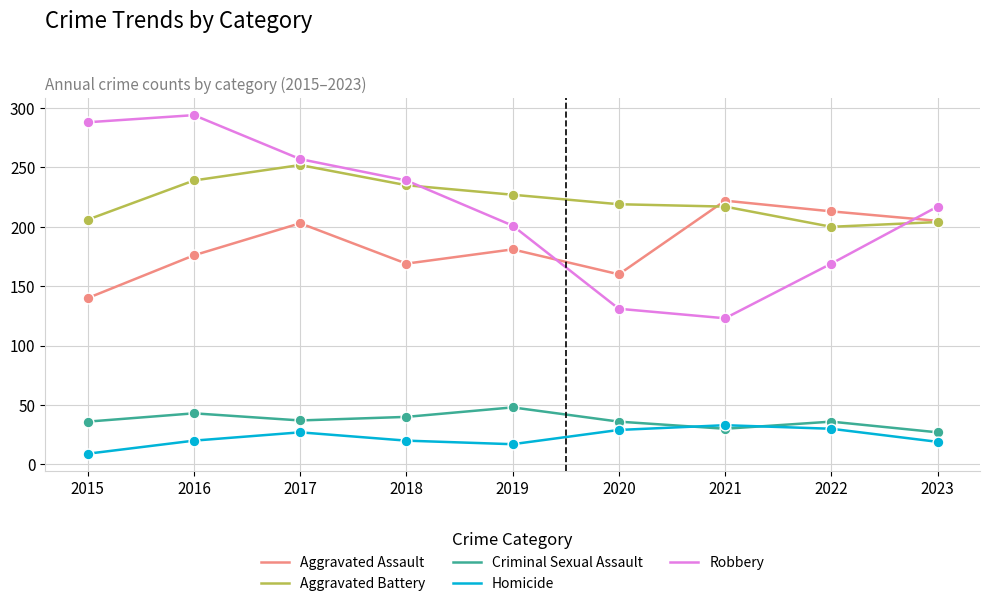

What is the total value across all series at 2015?

679